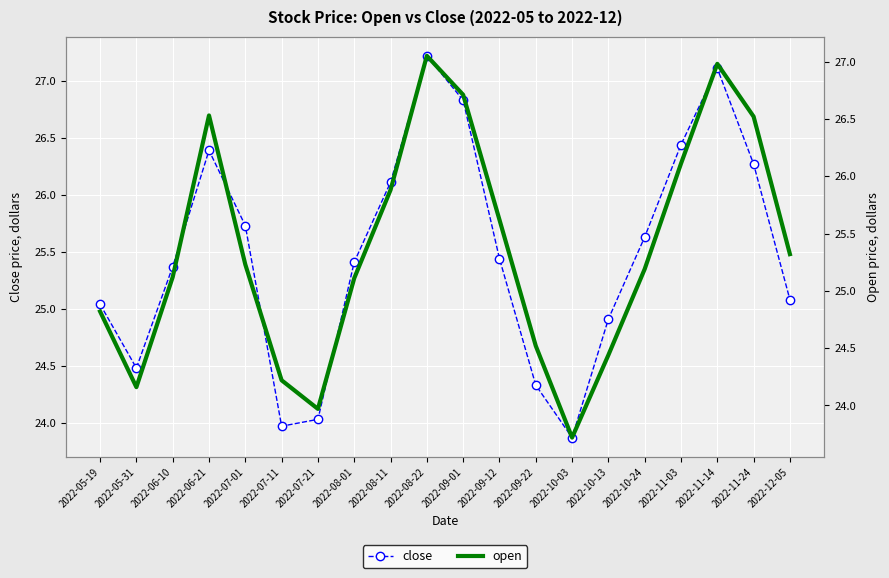

Where does the open series first go above 25?

2022-06-10